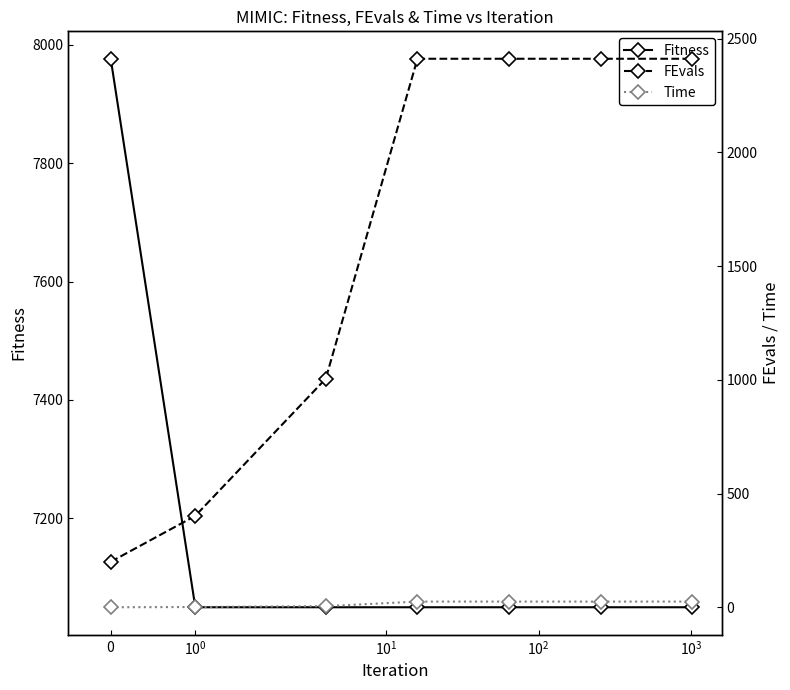

What is the difference between the maximum and second lowest values in the FEvals series?

2010.0